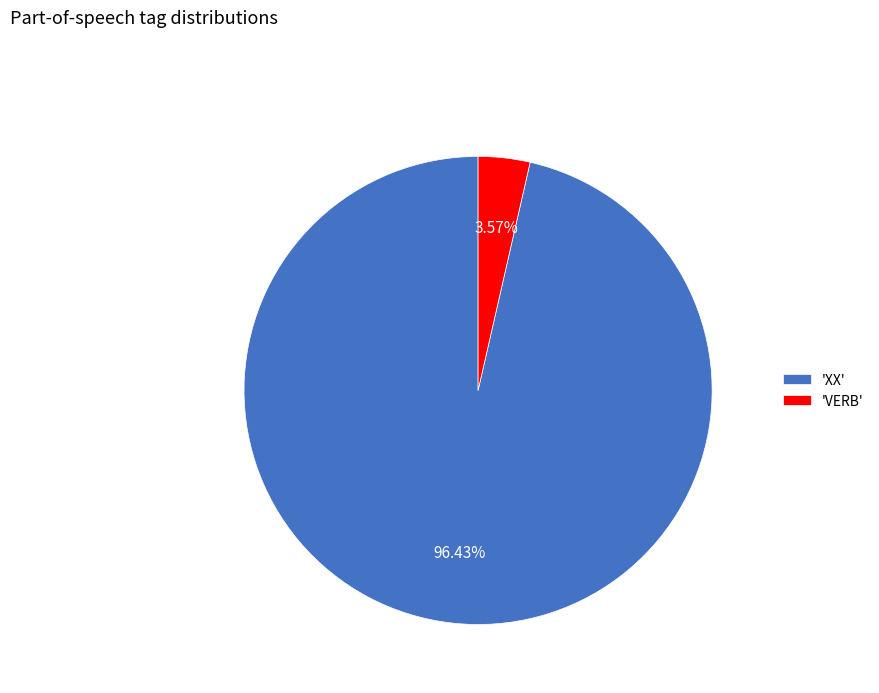

Is the sum of 'XX' and 'VERB' greater than half?

Yes